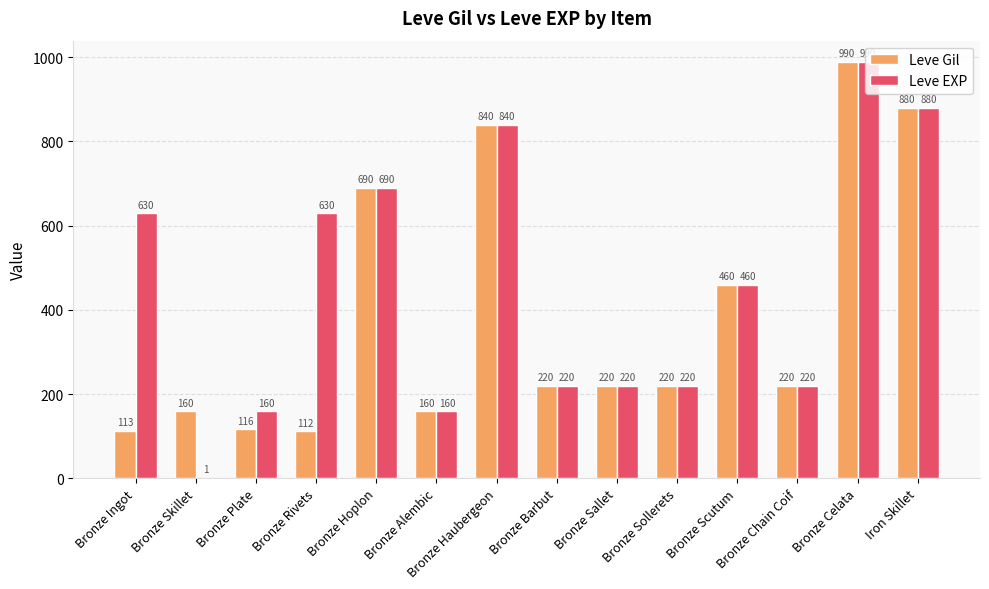

What is the approximate value of Leve Gil at Bronze Barbut, to the nearest 10?

220